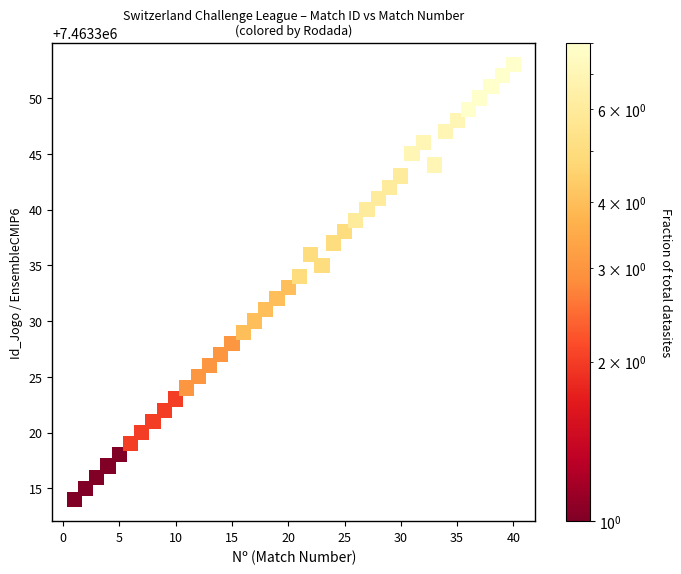

What is the range of X values (max minus min)?

39